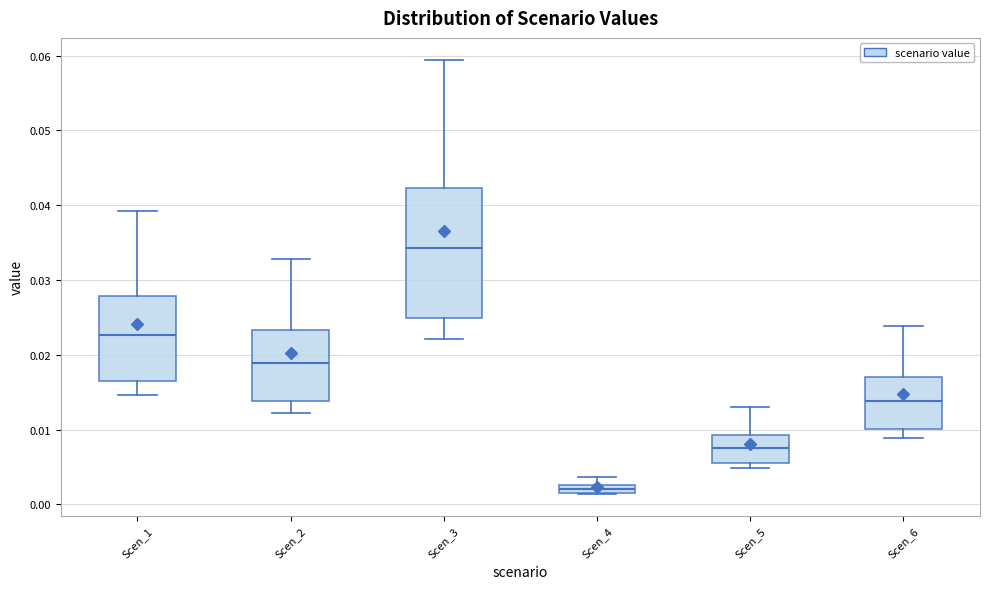

Which box is the tallest, from its lower edge to its upper edge?

Scen_3